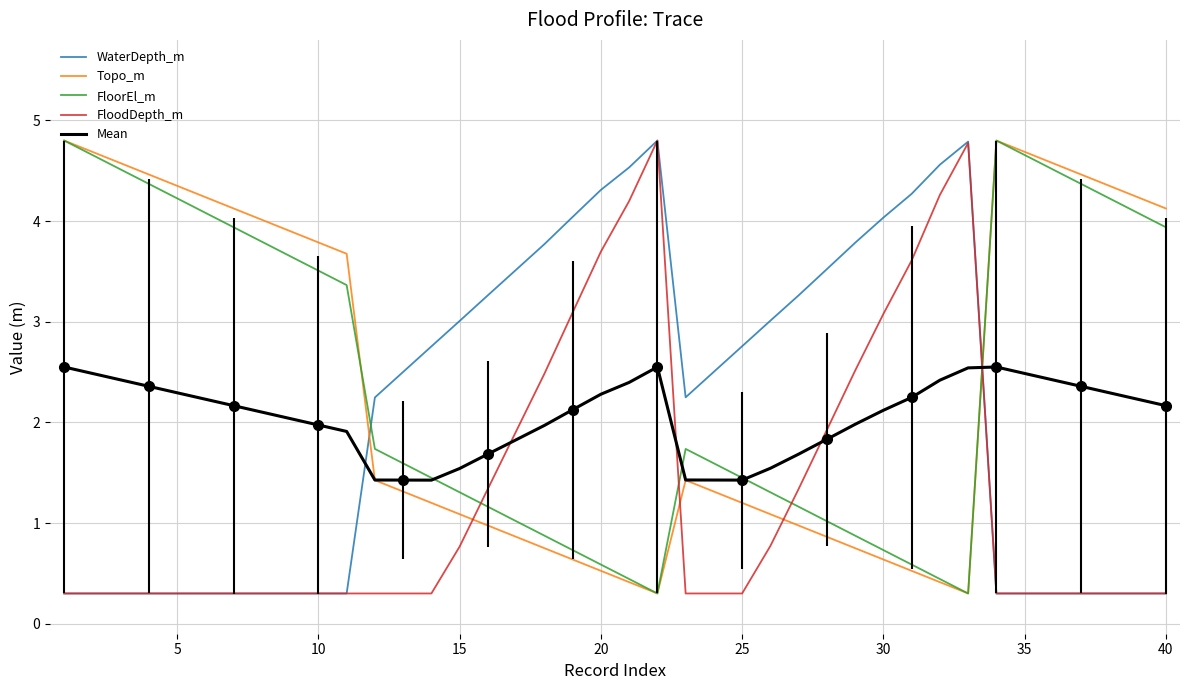

What are all the series names shown in the legend?

WaterDepth_m, Topo_m, FloorEl_m, FloodDepth_m, Mean